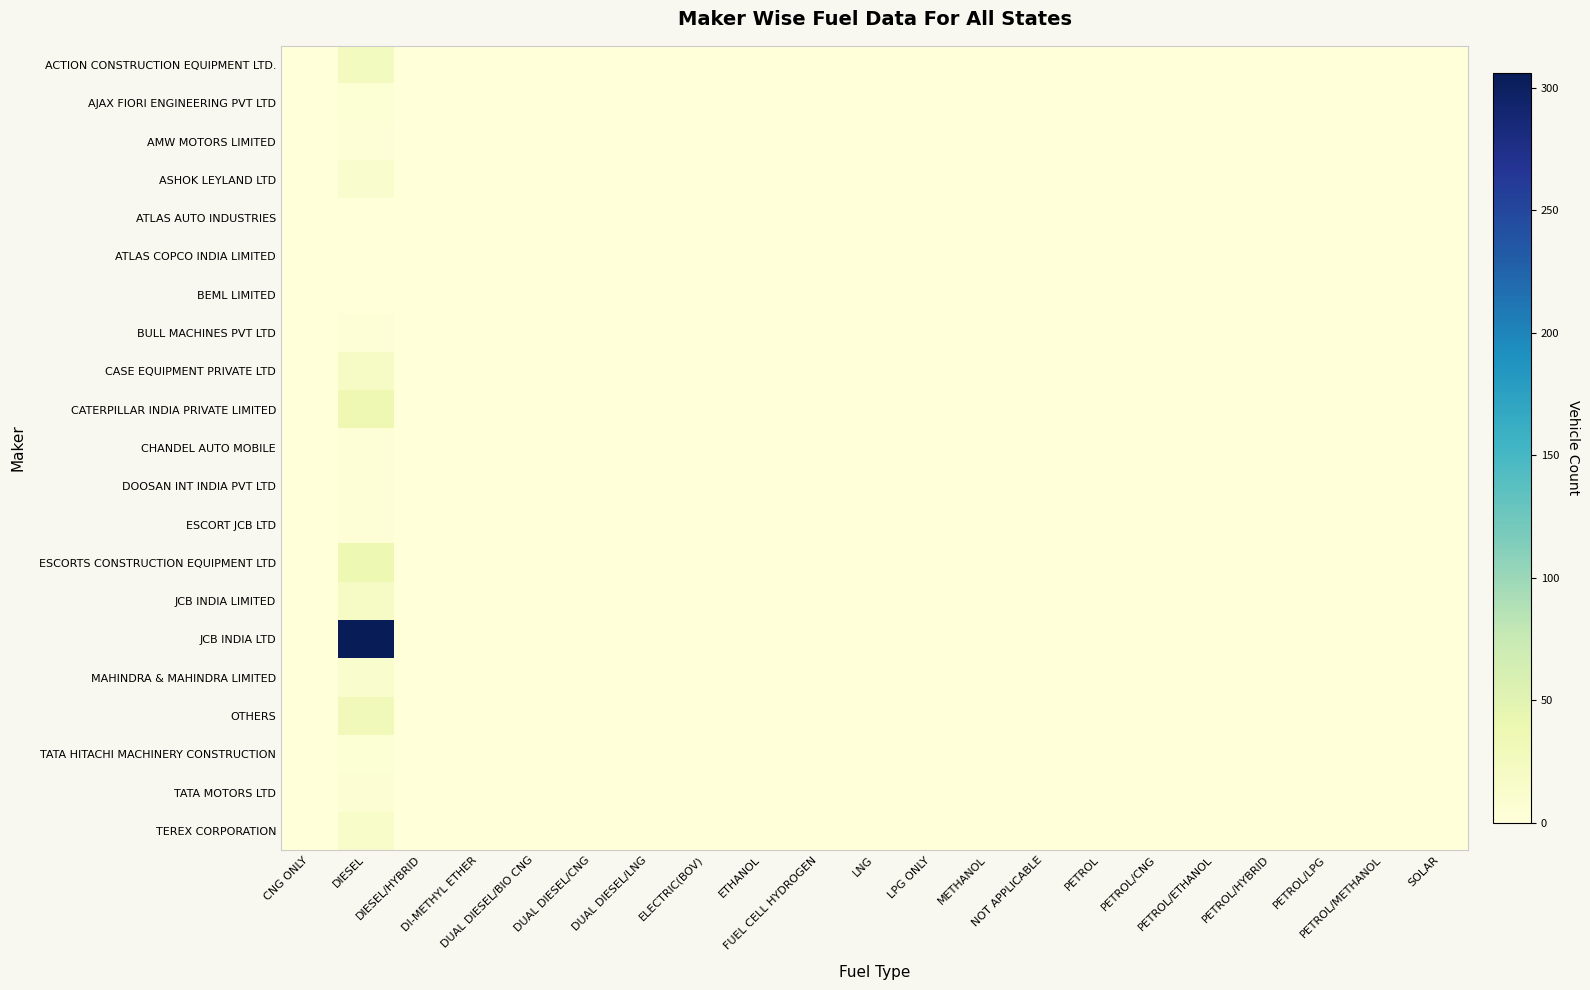

List the series in order of their peak value, lowest first.

ATLAS AUTO INDUSTRIES, ATLAS COPCO INDIA LIMITED, BEML LIMITED, AMW MOTORS LIMITED, BULL MACHINES PVT LTD, DOOSAN INT INDIA PVT LTD, CHANDEL AUTO MOBILE, ESCORT JCB LTD, AJAX FIORI ENGINEERING PVT LTD, TATA HITACHI MACHINERY CONSTRUCTION, TATA MOTORS LTD, ASHOK LEYLAND LTD, MAHINDRA & MAHINDRA LIMITED, TEREX CORPORATION, CASE EQUIPMENT PRIVATE LTD, JCB INDIA LIMITED, ACTION CONSTRUCTION EQUIPMENT LTD., OTHERS, CATERPILLAR INDIA PRIVATE LIMITED, ESCORTS CONSTRUCTION EQUIPMENT LTD, JCB INDIA LTD